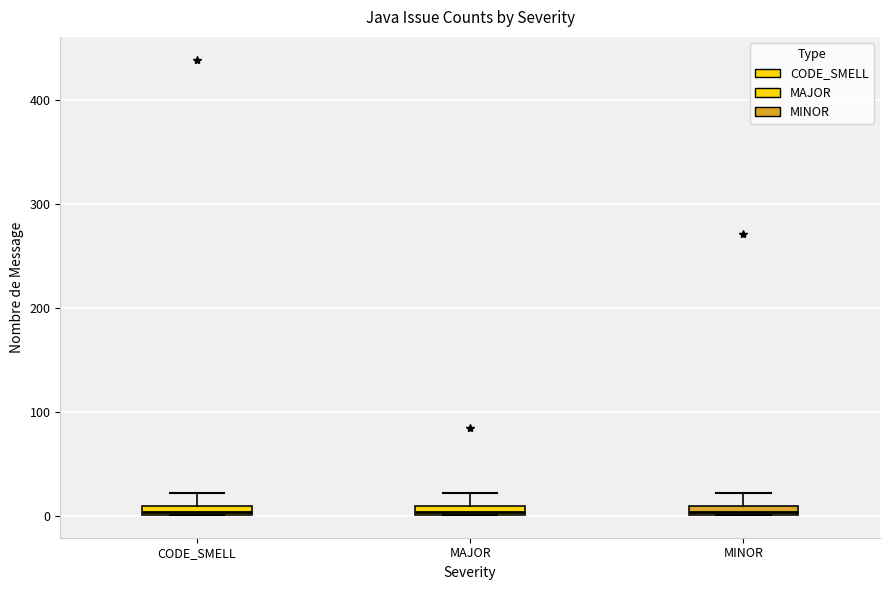

Where is the lower edge of the box for MINOR on the y-axis? The values are not printed on the chart, so give them approximately, as read against the axis.

0